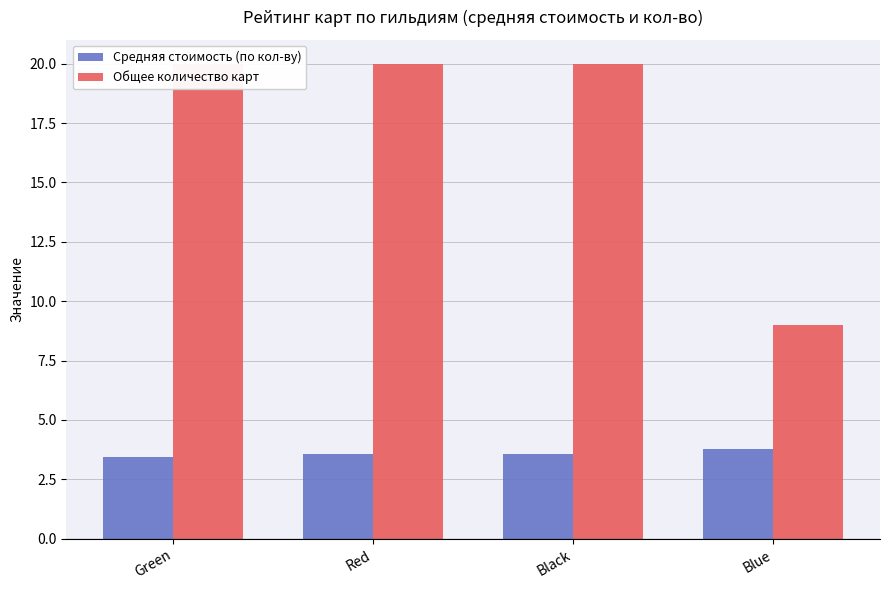

What is the difference between the Средняя стоимость (по кол-ву) values at Blue and Green?

0.3